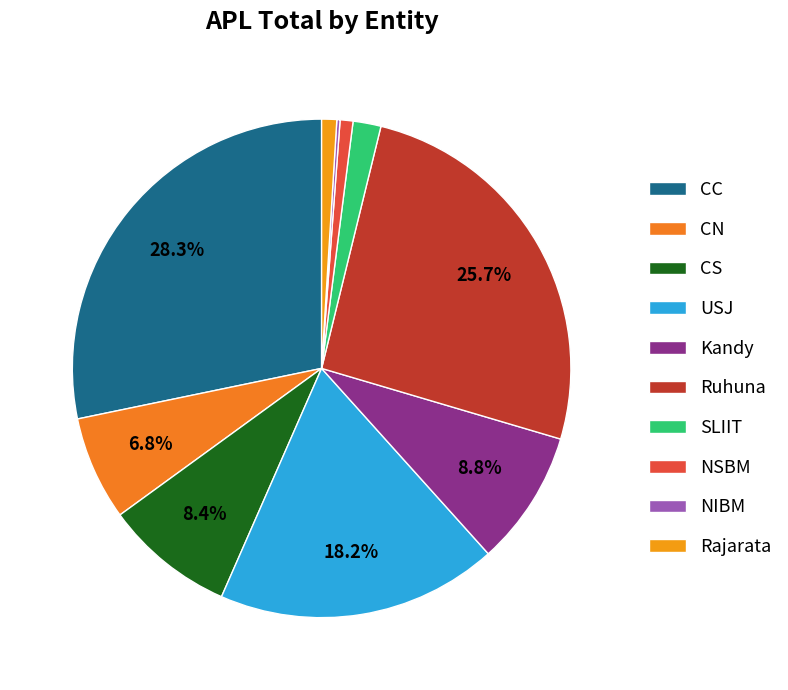

Rank the categories by value from lowest to highest.

NIBM, NSBM, Rajarata, SLIIT, CN, CS, Kandy, USJ, Ruhuna, CC